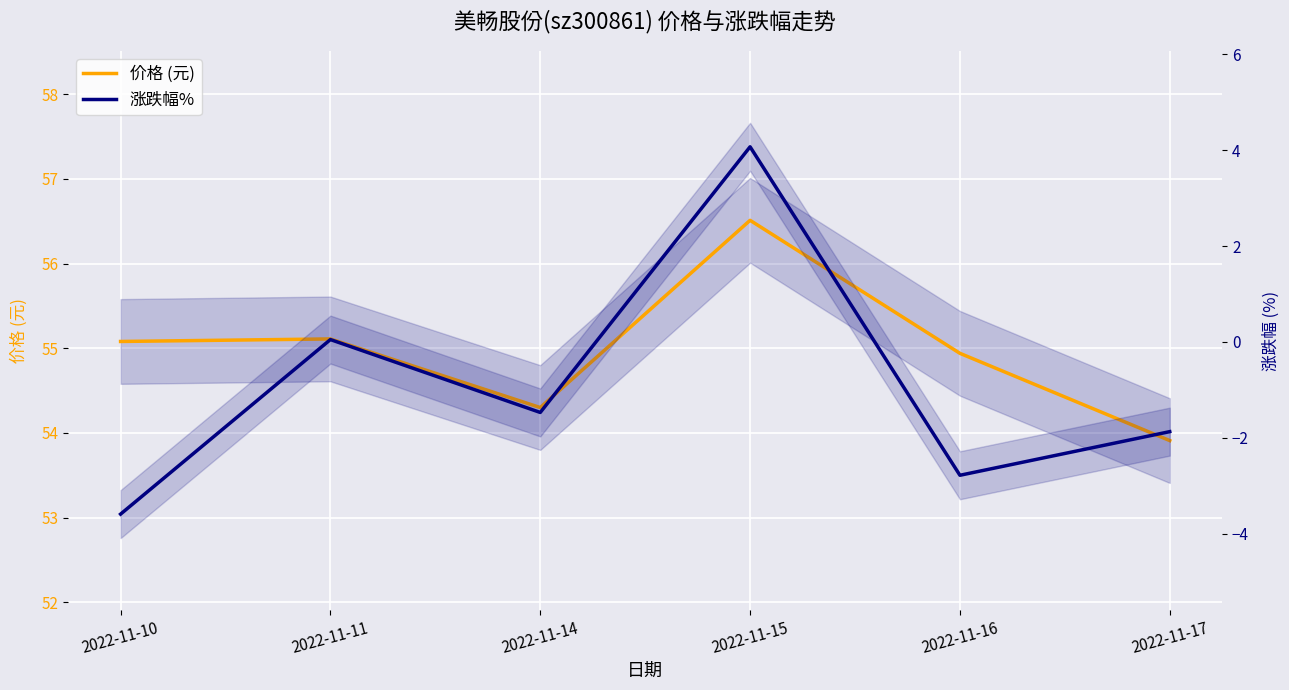

The 价格 (元) series shows 55.1 at 2022-11-11. True or false?

True